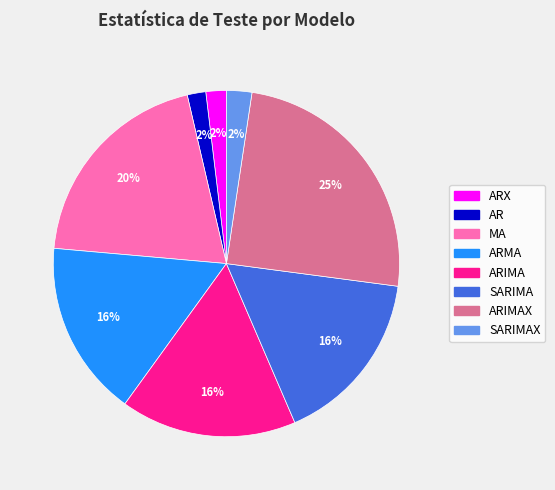

To the nearest percent, what is the average slice percentage?

12%